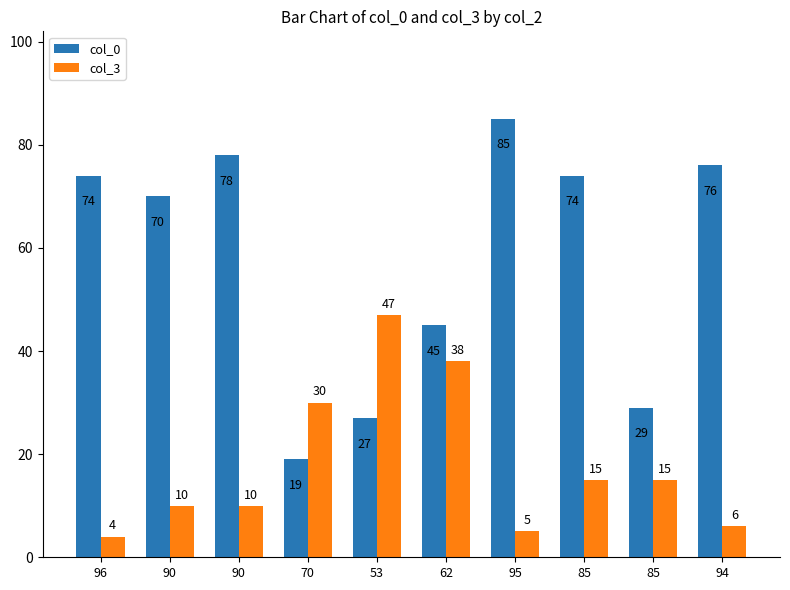

Which category has the lowest value across all series?

96